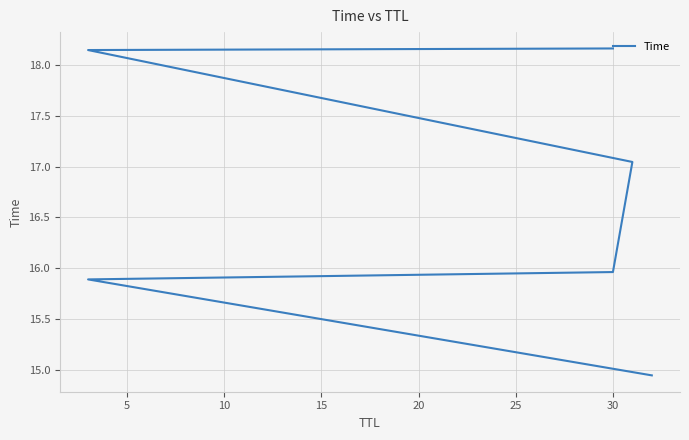

The value at 5 is 15.9. True or false?

True